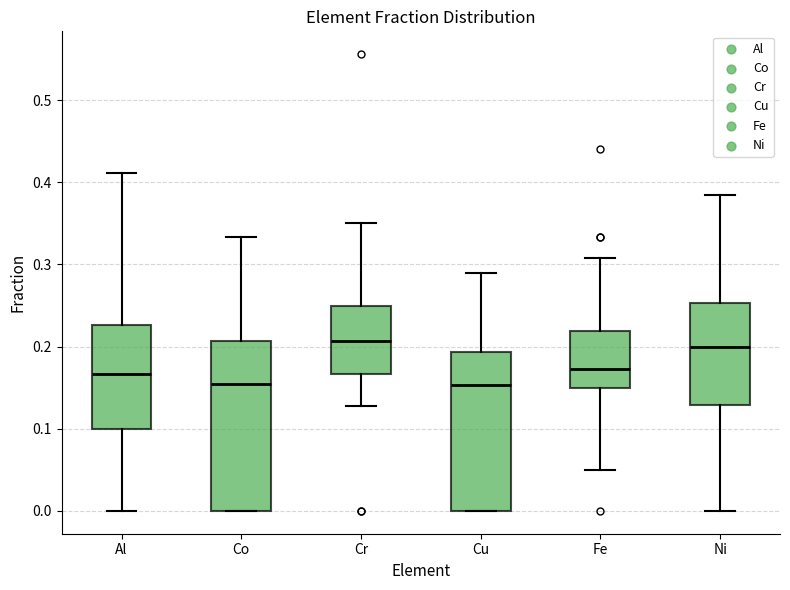

Reading left to right, read every box against the y-axis: the position of its median line, the range the box covers, and the ends of its whiskers. The values are not printed on the chart, so give them approximately, as read against the axis.

Al: median 0.17, box 0.10 to 0.23, whiskers 0.00 to 0.41
Co: median 0.15, box 0.00 to 0.21, whiskers 0.00 to 0.33
Cr: median 0.21, box 0.17 to 0.25, whiskers 0.13 to 0.35
Cu: median 0.15, box 0.00 to 0.19, whiskers 0.00 to 0.29
Fe: median 0.17, box 0.15 to 0.22, whiskers 0.05 to 0.31
Ni: median 0.20, box 0.13 to 0.25, whiskers 0.00 to 0.39